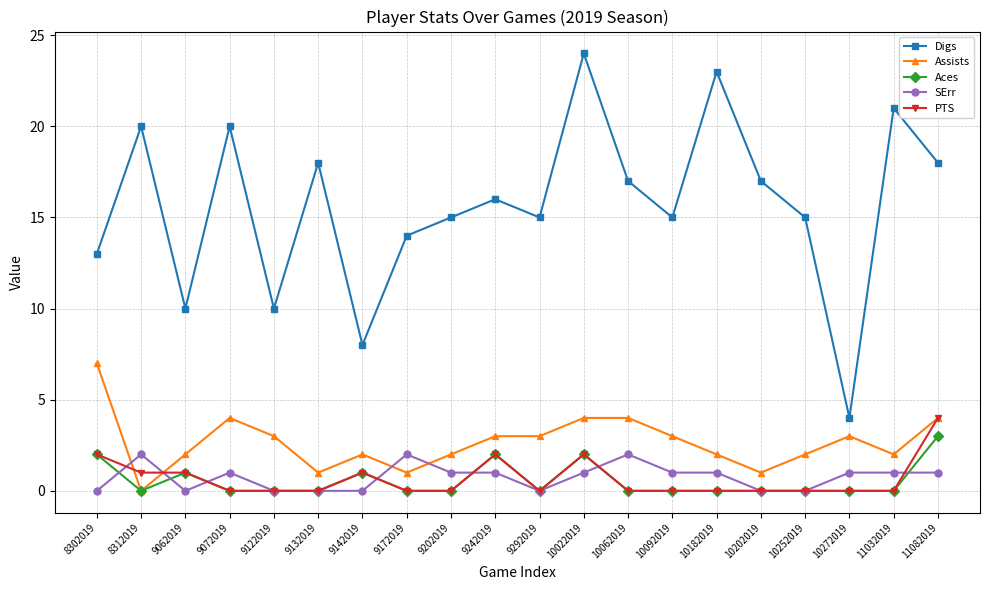

Which series has the largest range (max minus min)?

Digs